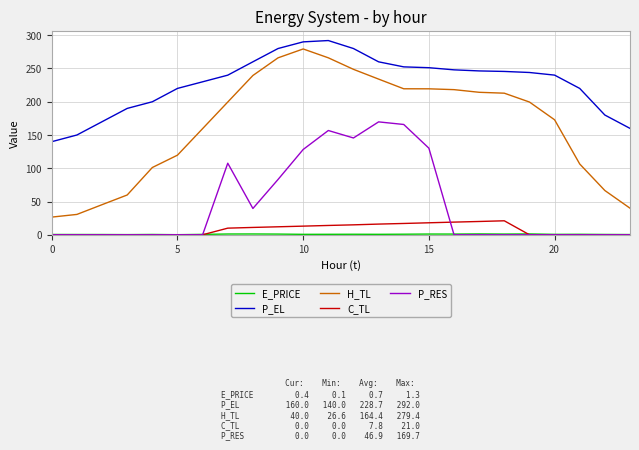

True or false: P_RES and P_EL intersect in this chart.

False